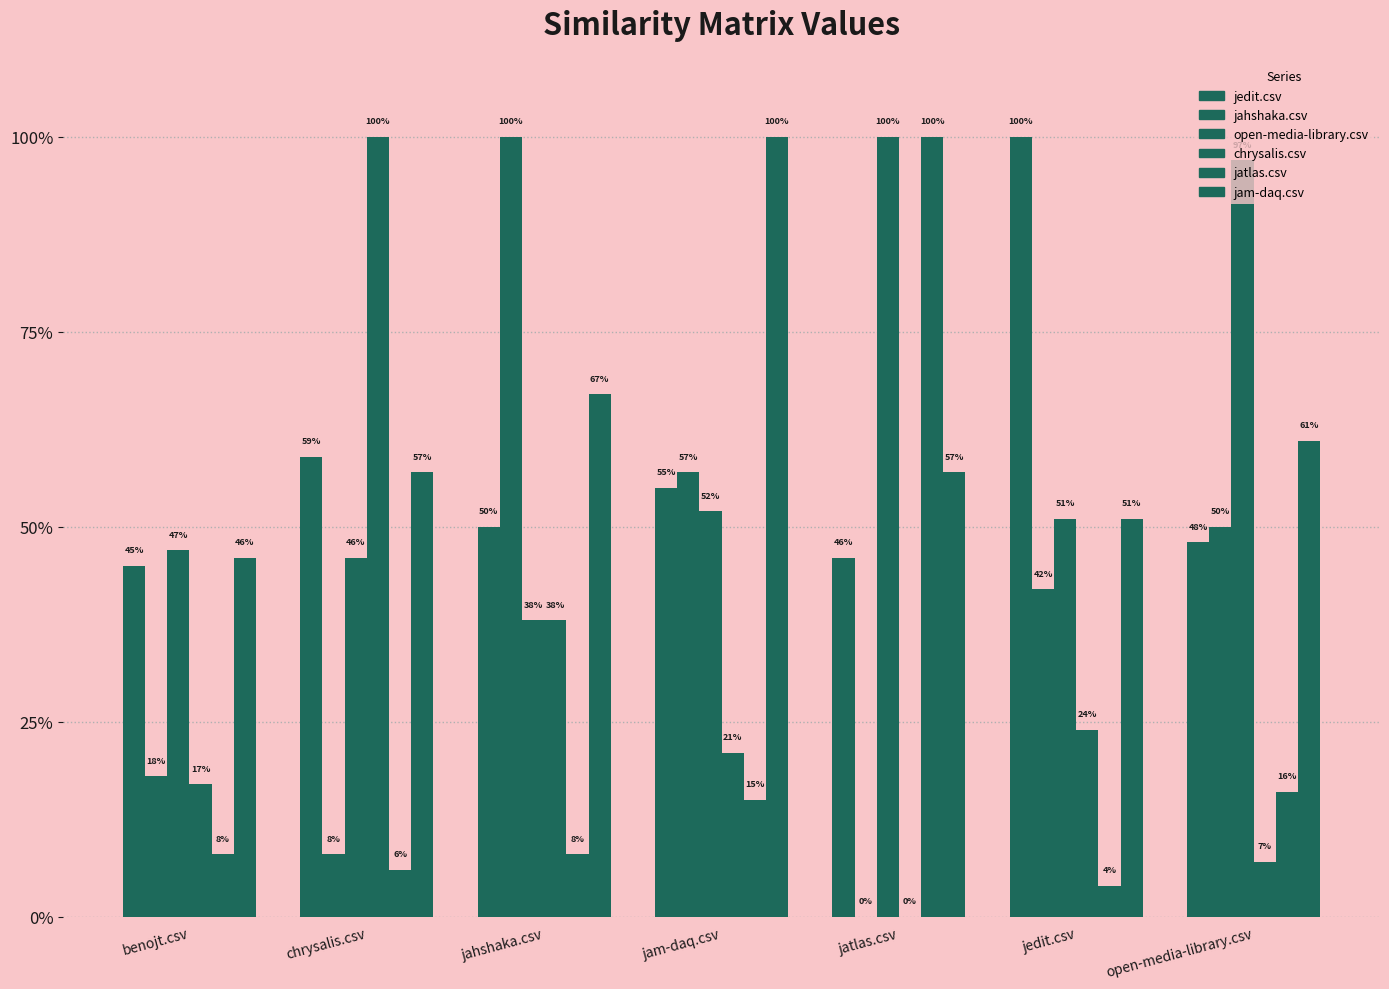

Are the bars grouped side by side (vs. stacked)?

Yes